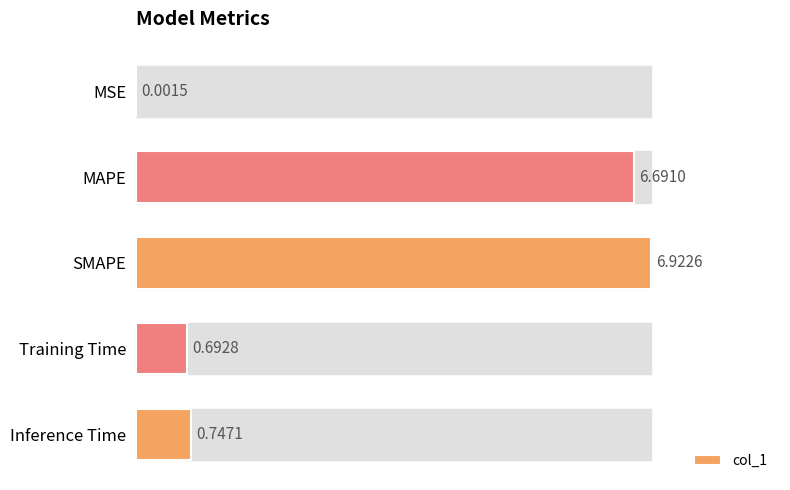

Which label corresponds to the largest value in the chart?

SMAPE